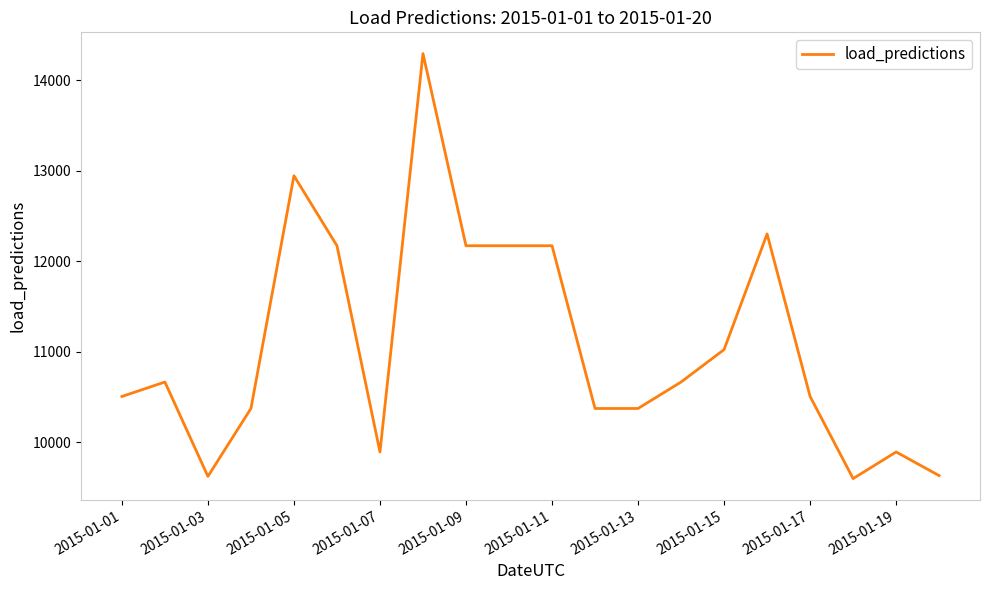

Does the chart have visible grid lines?

No